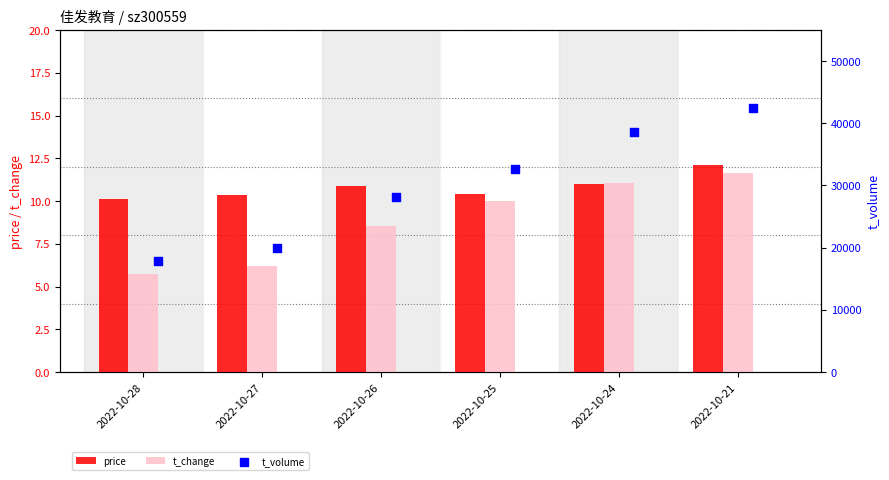

Which series reaches the maximum Y coordinate?

t_volume